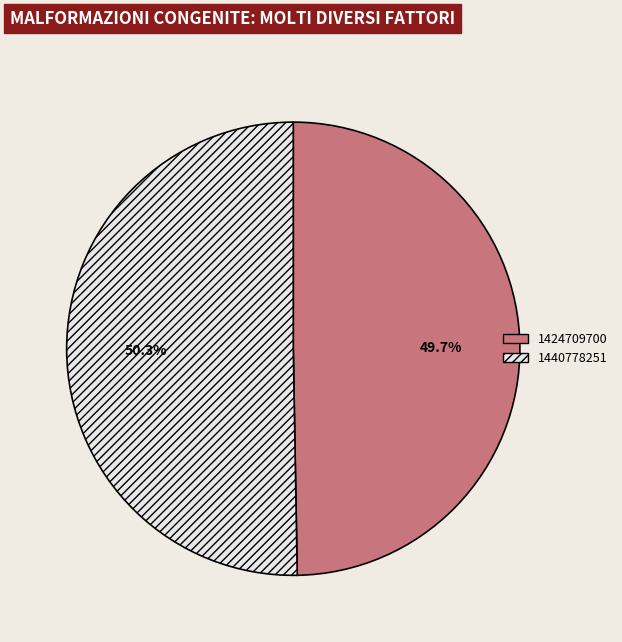

To the nearest percent, what portion does 1440778251 represent?

50%